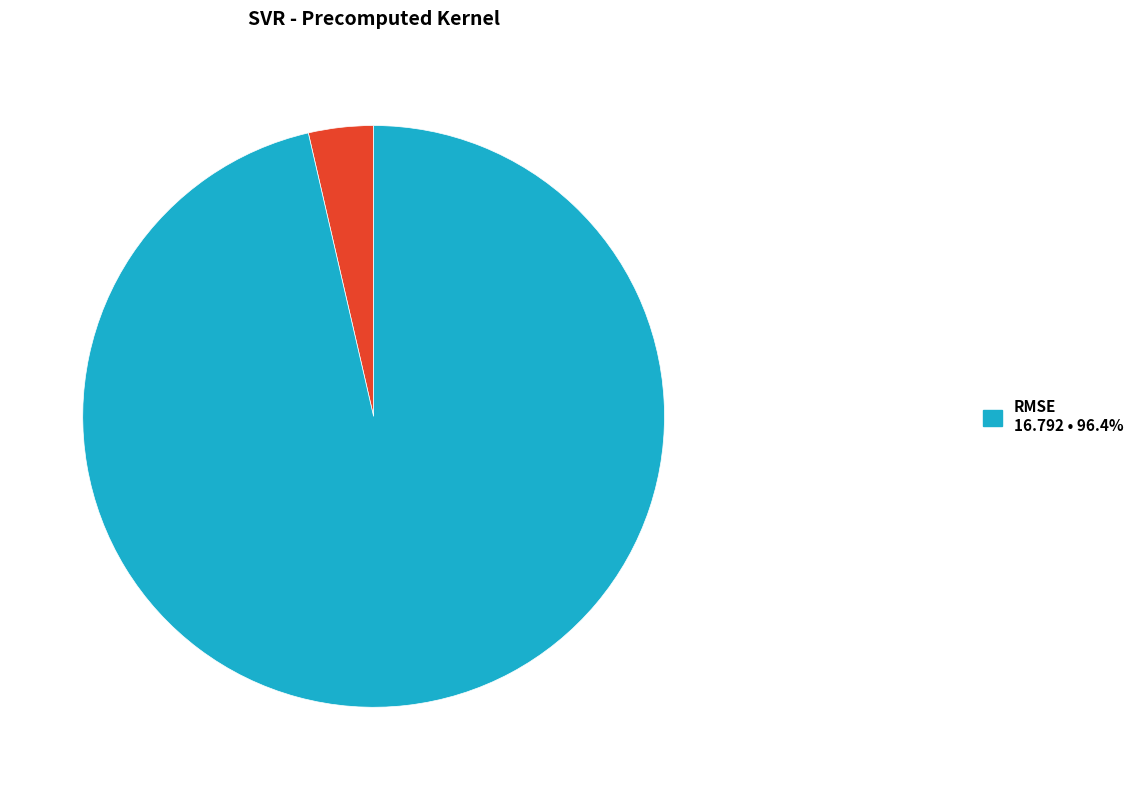

Is there any slice that represents more than half of the pie?

Yes